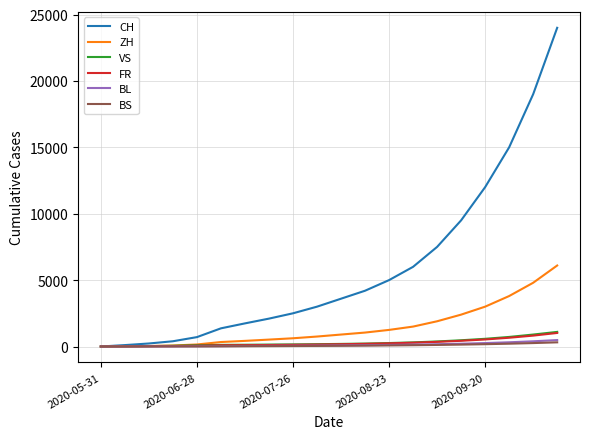

What is the maximum value for VS?

1100